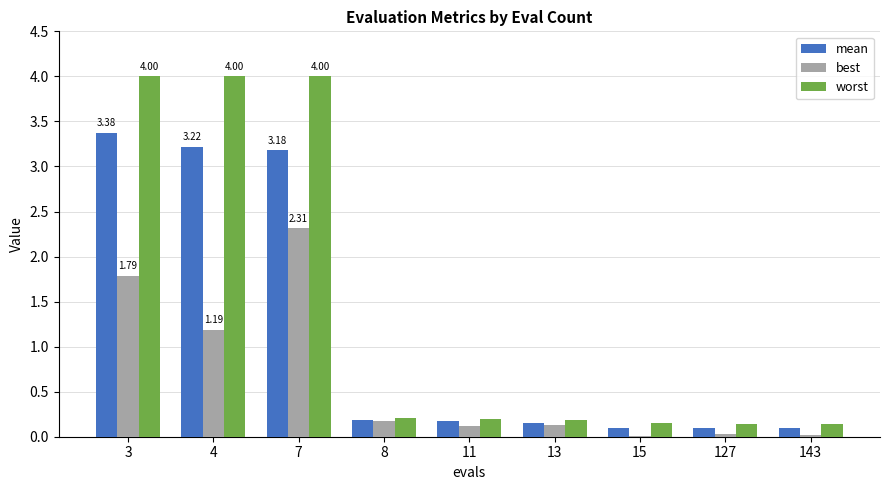

How many groups of bars are there?

9